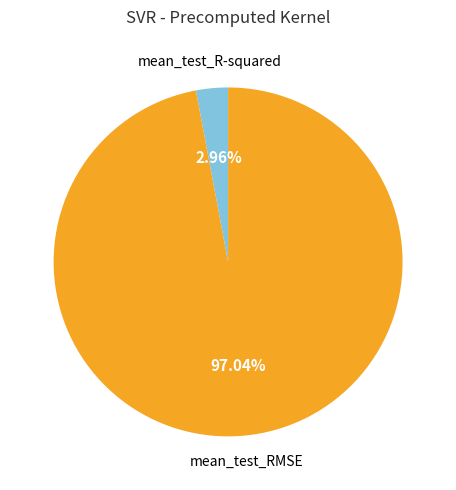

Count the number of slices in the pie.

2